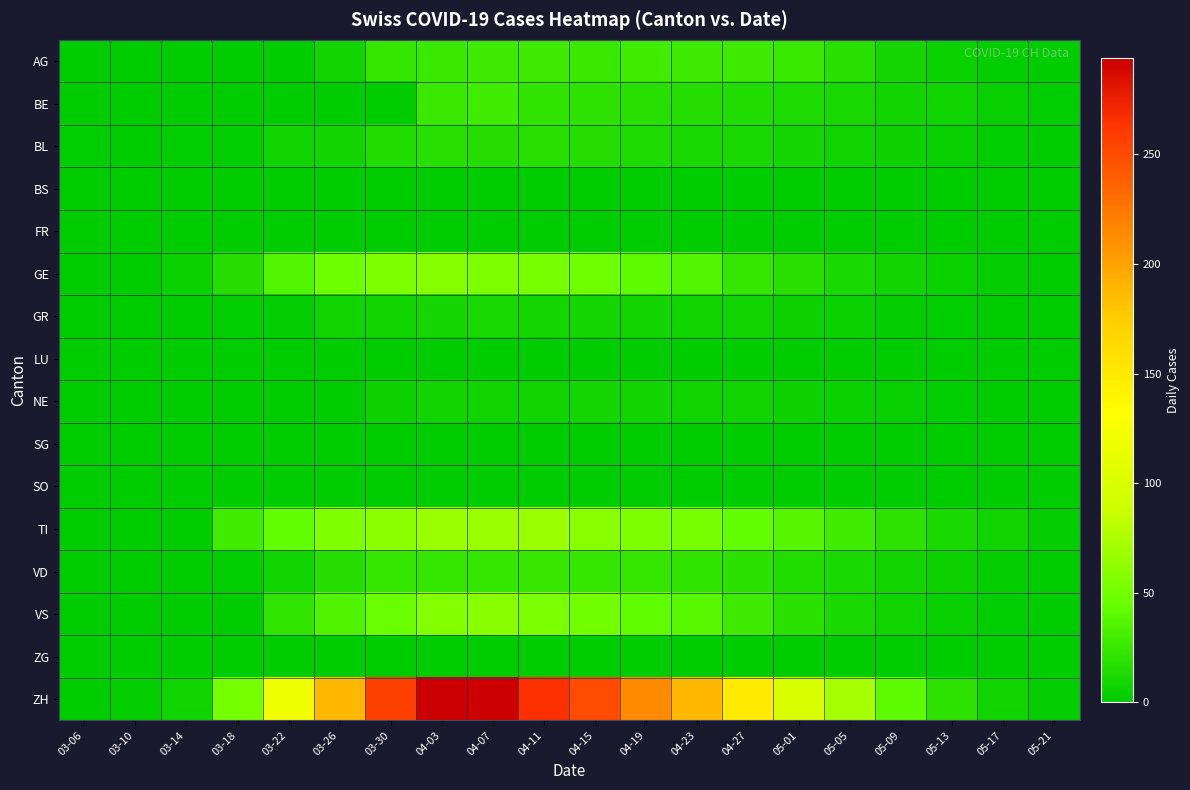

Reading left to right, list all the values displayed in this chart.

AG: 03-06=0	03-10=0	03-14=0	03-18=0	03-22=0	03-26=9	03-30=23	04-03=26	04-07=27	04-11=27	04-15=26	04-19=28	04-23=27	04-27=27	05-01=26	05-05=18	05-09=10	05-13=5	05-17=2	05-21=1
BE: 03-06=0	03-10=0	03-14=0	03-18=0	03-22=0	03-26=0	03-30=0	04-03=26	04-07=28	04-11=21	04-15=20	04-19=18	04-23=17	04-27=14	05-01=13	05-05=11	05-09=9	05-13=7	05-17=4	05-21=2
BL: 03-06=2	03-10=1	03-14=2	03-18=2	03-22=7	03-26=9	03-30=16	04-03=18	04-07=17	04-11=18	04-15=17	04-19=13	04-23=11	04-27=11	05-01=10	05-05=8	05-09=6	05-13=4	05-17=2	05-21=1
BS: 03-06=0	03-10=0	03-14=0	03-18=0	03-22=0	03-26=0	03-30=0	04-03=0	04-07=0	04-11=0	04-15=0	04-19=0	04-23=0	04-27=0	05-01=0	05-05=0	05-09=0	05-13=0	05-17=0	05-21=0
FR: 03-06=0	03-10=0	03-14=0	03-18=0	03-22=0	03-26=0	03-30=0	04-03=0	04-07=0	04-11=0	04-15=0	04-19=0	04-23=0	04-27=0	05-01=0	05-05=0	05-09=0	05-13=0	05-17=0	05-21=0
GE: 03-06=0	03-10=1	03-14=5	03-18=17	03-22=36	03-26=48	03-30=54	04-03=58	04-07=54	04-11=51	04-15=49	04-19=41	04-23=36	04-27=24	05-01=18	05-05=12	05-09=9	05-13=5	05-17=3	05-21=1
GR: 03-06=0	03-10=0	03-14=0	03-18=2	03-22=3	03-26=7	03-30=9	04-03=10	04-07=11	04-11=10	04-15=10	04-19=9	04-23=8	04-27=7	05-01=6	05-05=5	05-09=3	05-13=2	05-17=1	05-21=0
LU: 03-06=0	03-10=0	03-14=0	03-18=0	03-22=0	03-26=0	03-30=0	04-03=0	04-07=0	04-11=0	04-15=0	04-19=0	04-23=0	04-27=0	05-01=0	05-05=0	05-09=0	05-13=0	05-17=0	05-21=0
NE: 03-06=0	03-10=0	03-14=0	03-18=0	03-22=0	03-26=0	03-30=6	04-03=9	04-07=8	04-11=8	04-15=10	04-19=9	04-23=8	04-27=7	05-01=6	05-05=5	05-09=4	05-13=2	05-17=1	05-21=0
SG: 03-06=0	03-10=0	03-14=0	03-18=0	03-22=0	03-26=0	03-30=0	04-03=0	04-07=0	04-11=0	04-15=0	04-19=0	04-23=0	04-27=0	05-01=0	05-05=0	05-09=0	05-13=0	05-17=0	05-21=0
SO: 03-06=0	03-10=0	03-14=0	03-18=0	03-22=0	03-26=0	03-30=0	04-03=0	04-07=0	04-11=0	04-15=0	04-19=0	04-23=0	04-27=0	05-01=0	05-05=0	05-09=0	05-13=0	05-17=0	05-21=0
TI: 03-06=0	03-10=0	03-14=0	03-18=28	03-22=43	03-26=56	03-30=61	04-03=67	04-07=67	04-11=67	04-15=60	04-19=55	04-23=51	04-27=43	05-01=37	05-05=28	05-09=20	05-13=12	05-17=7	05-21=3
VD: 03-06=0	03-10=0	03-14=1	03-18=2	03-22=7	03-26=17	03-30=23	04-03=23	04-07=24	04-11=25	04-15=24	04-19=23	04-23=21	04-27=19	05-01=16	05-05=12	05-09=9	05-13=6	05-17=3	05-21=1
VS: 03-06=0	03-10=0	03-14=0	03-18=0	03-22=22	03-26=35	03-30=46	04-03=57	04-07=59	04-11=53	04-15=50	04-19=42	04-23=38	04-27=27	05-01=19	05-05=12	05-09=8	05-13=4	05-17=2	05-21=1
ZG: 03-06=0	03-10=0	03-14=0	03-18=0	03-22=0	03-26=0	03-30=0	04-03=0	04-07=0	04-11=0	04-15=0	04-19=0	04-23=0	04-27=0	05-01=0	05-05=0	05-09=0	05-13=0	05-17=0	05-21=0
ZH: 03-06=0	03-10=3	03-14=8	03-18=51	03-22=120	03-26=188	03-30=255	04-03=294	04-07=293	04-11=266	04-15=250	04-19=214	04-23=188	04-27=150	05-01=99	05-05=72	05-09=41	05-13=20	05-17=8	05-21=3